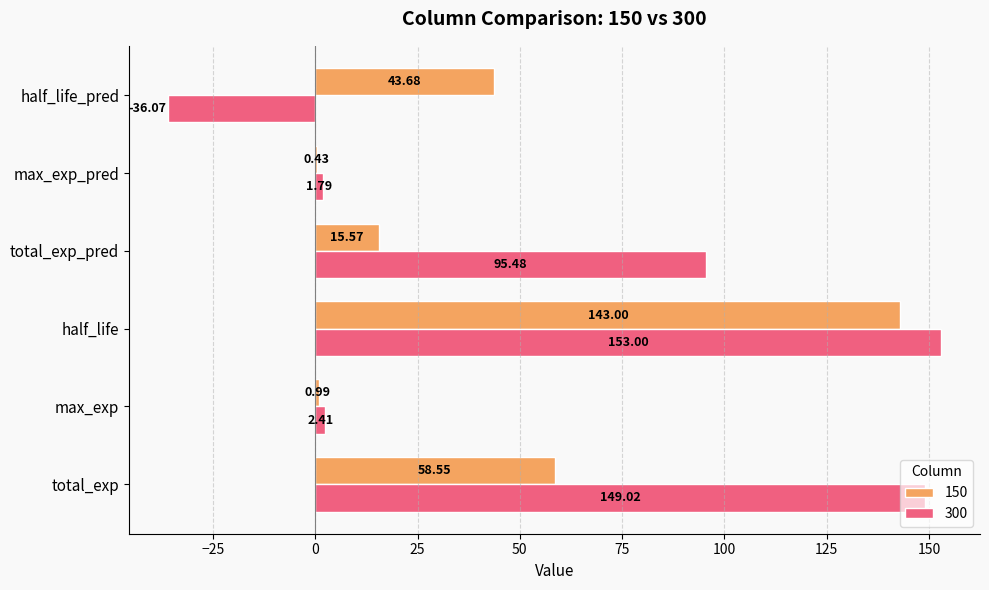

What are all the series names shown in the legend?

150, 300